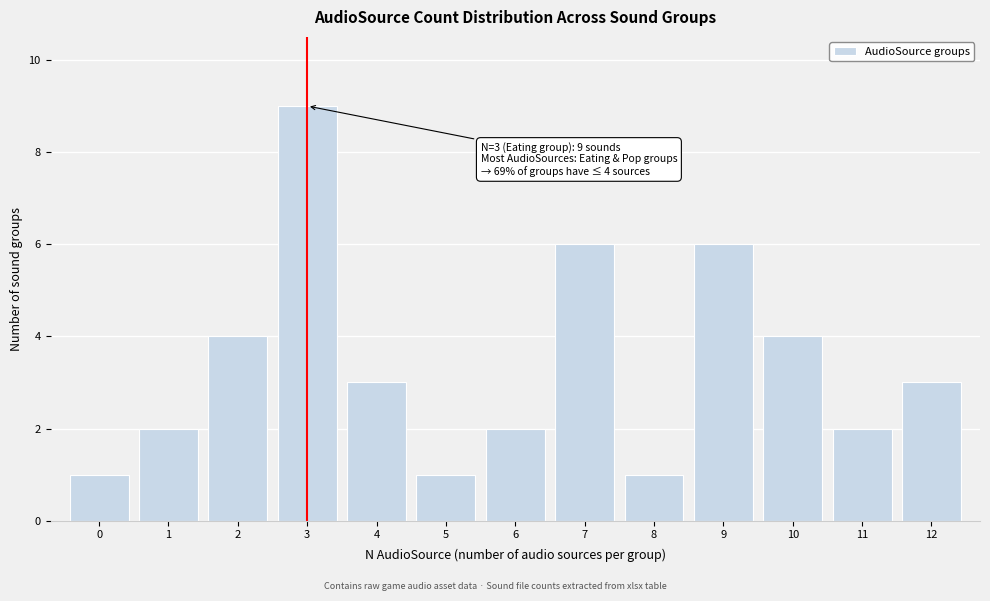

Reading right to left, list all the values displayed in this chart.

12=3	11=2	10=4	9=6	8=1	7=6	6=2	5=1	4=3	3=9	2=4	1=2	0=1